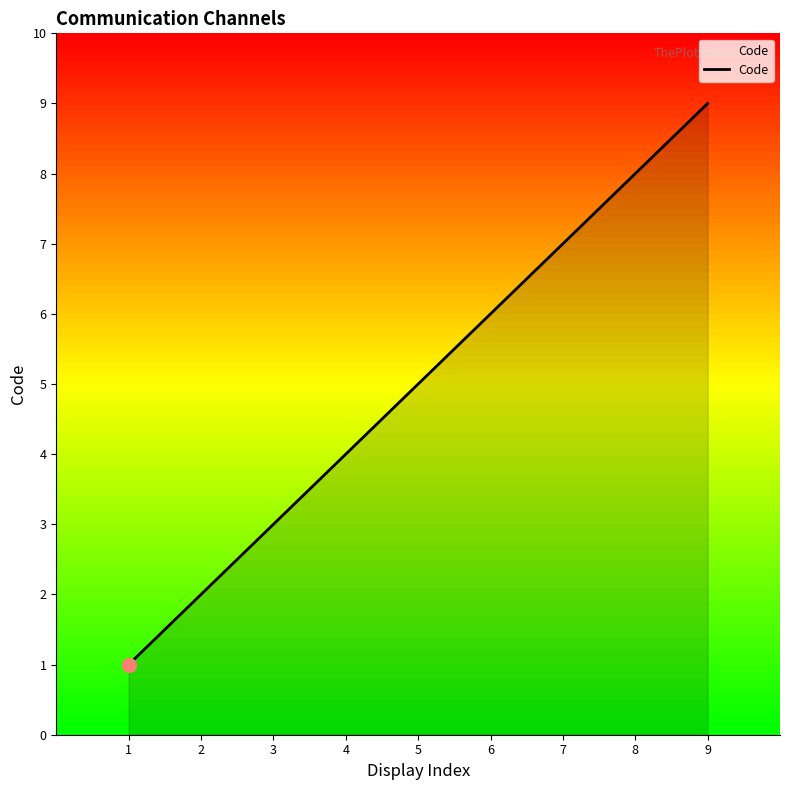

Which label corresponds to the largest value in the chart?

9